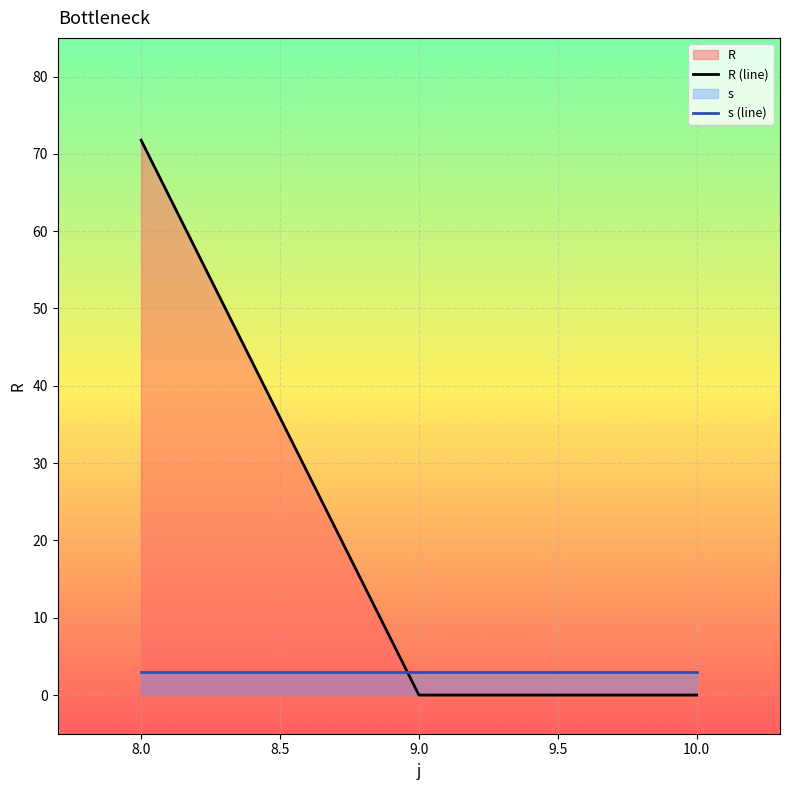

At 10.0, list the series in order from smallest to largest.

R (line), s (line)